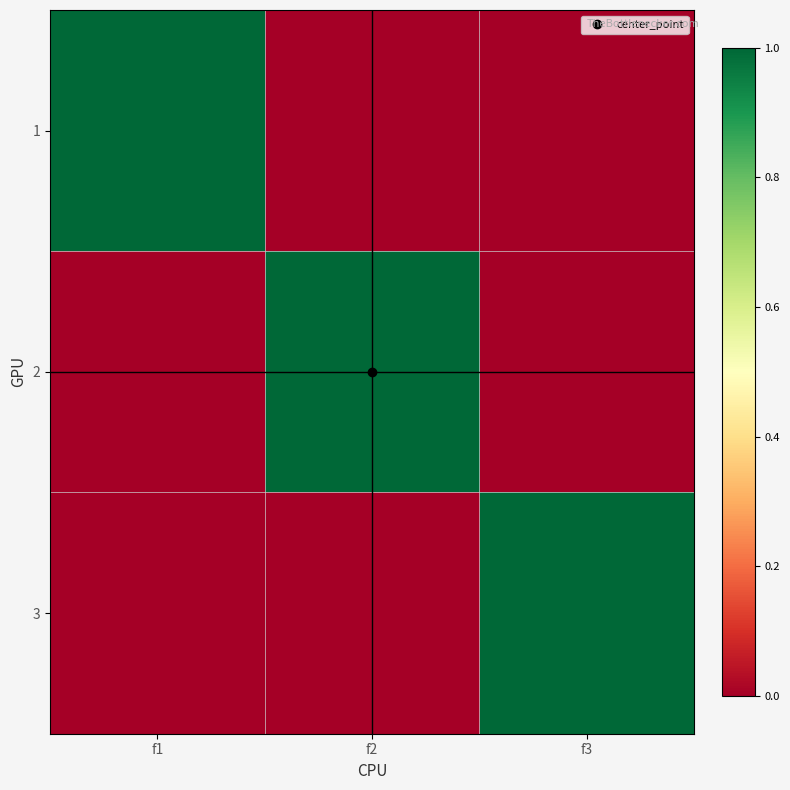

Reading left to right, transcribe all the data shown in this chart.

1: f1=1	f2=0	f3=0
2: f1=0	f2=1	f3=0
3: f1=0	f2=0	f3=1